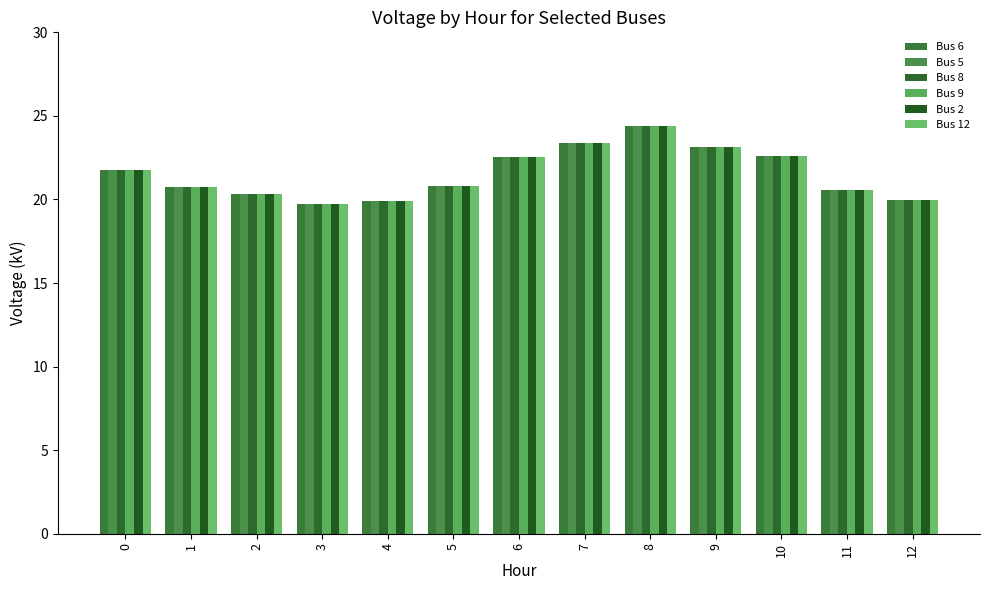

How many series are shown in this chart?

6